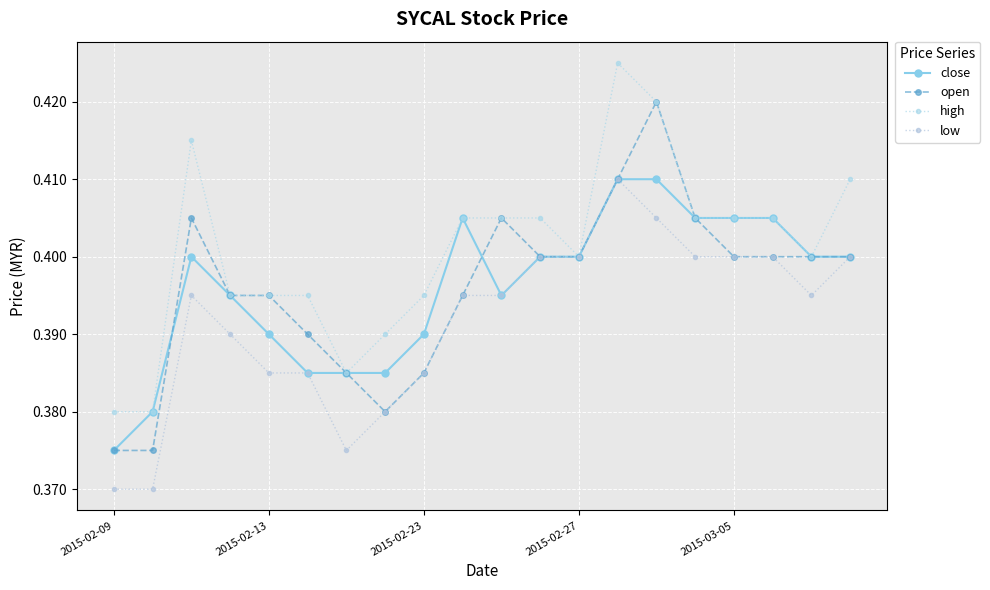

True or false: close and high cross at least once.

False